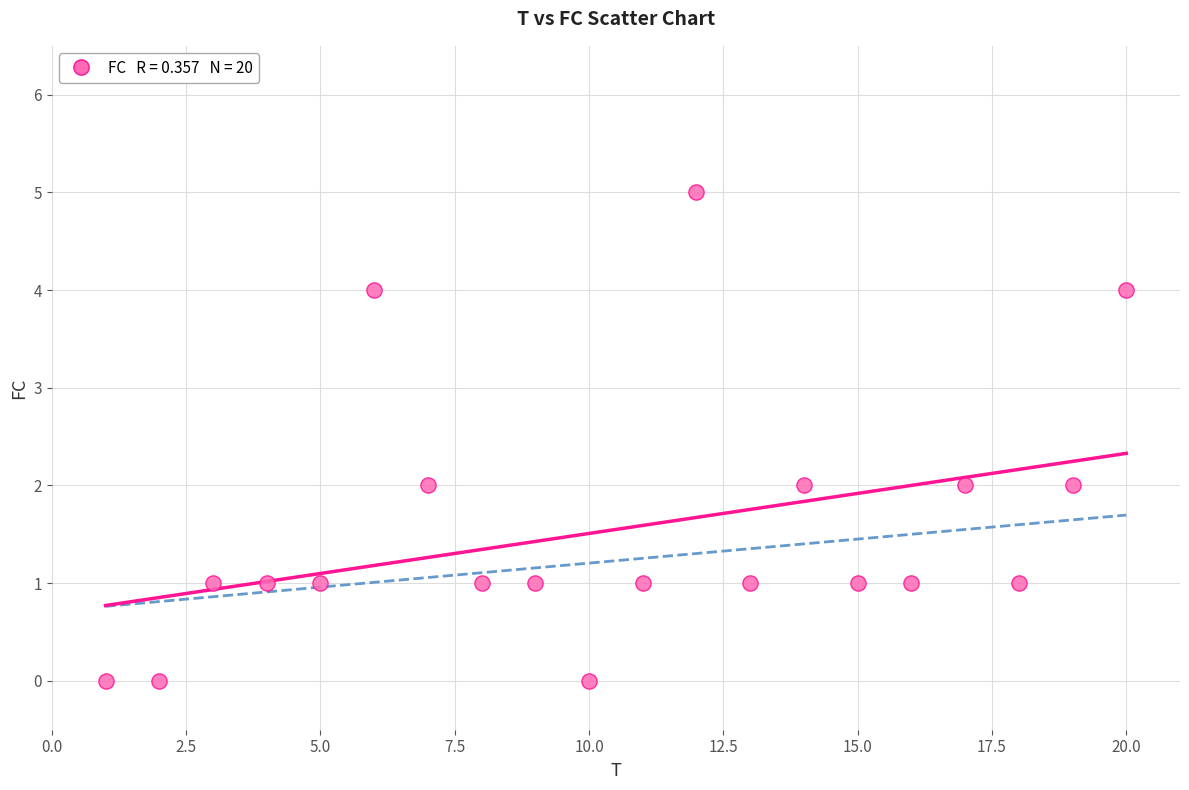

What is the range of Y values (max minus min)?

5